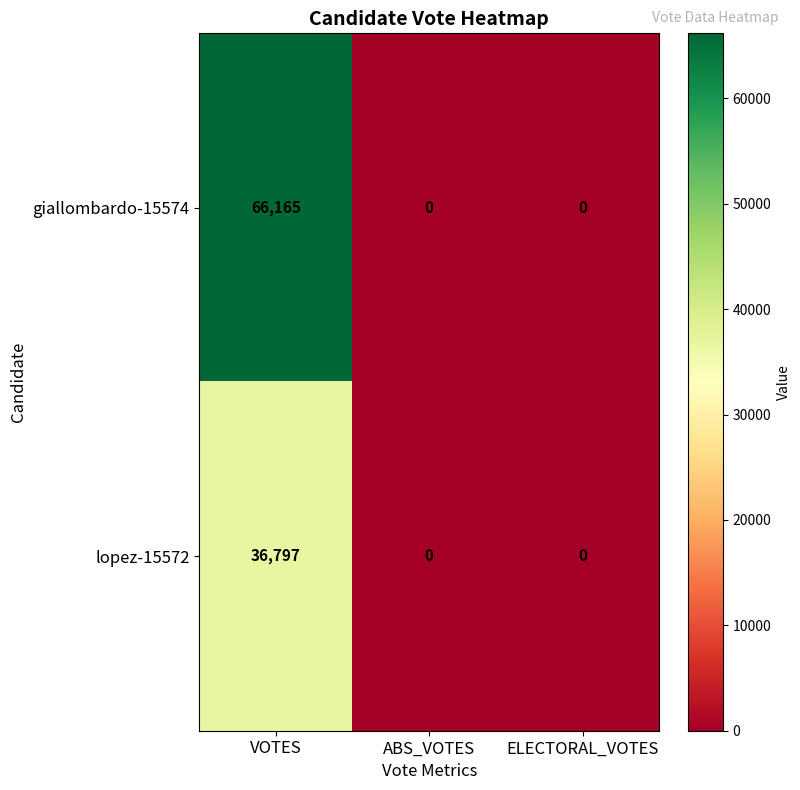

What is the highest value of the lopez-15572 series?

36797